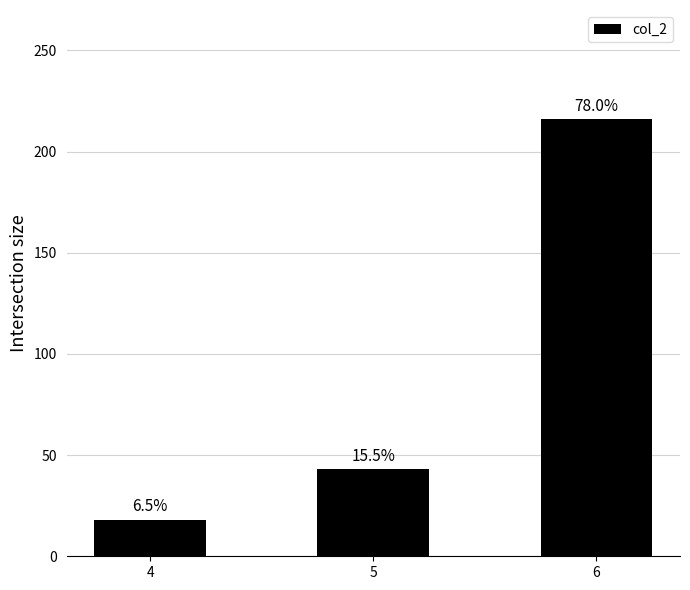

Rank the categories by value from highest to lowest.

6, 5, 4